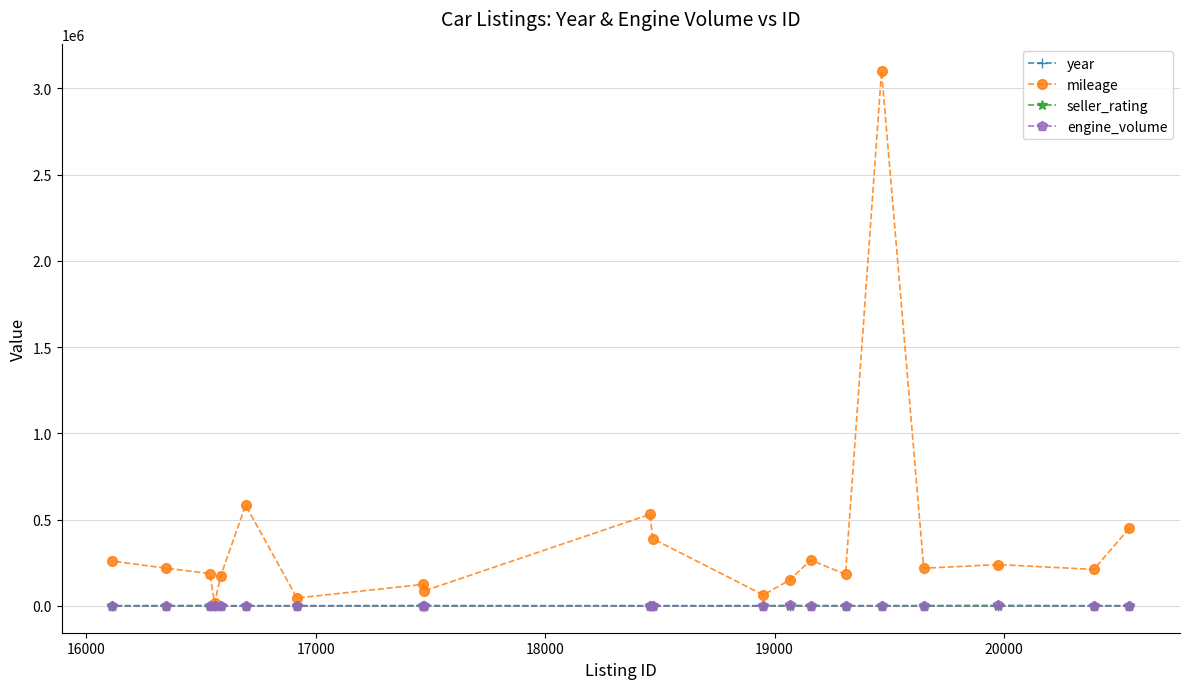

Which series has the largest total across all categories?

mileage